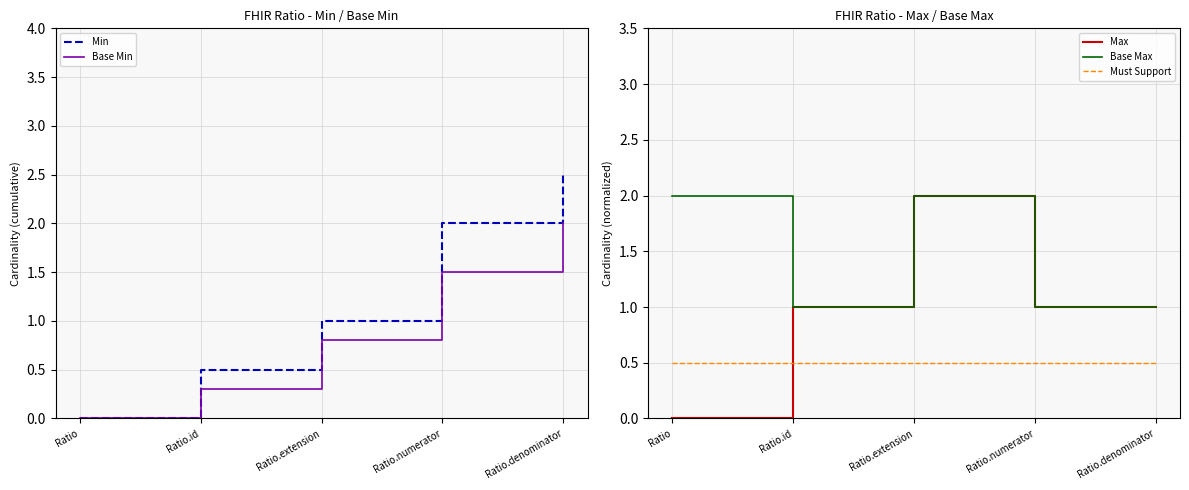

What is the total value across all series at Ratio?

2.5